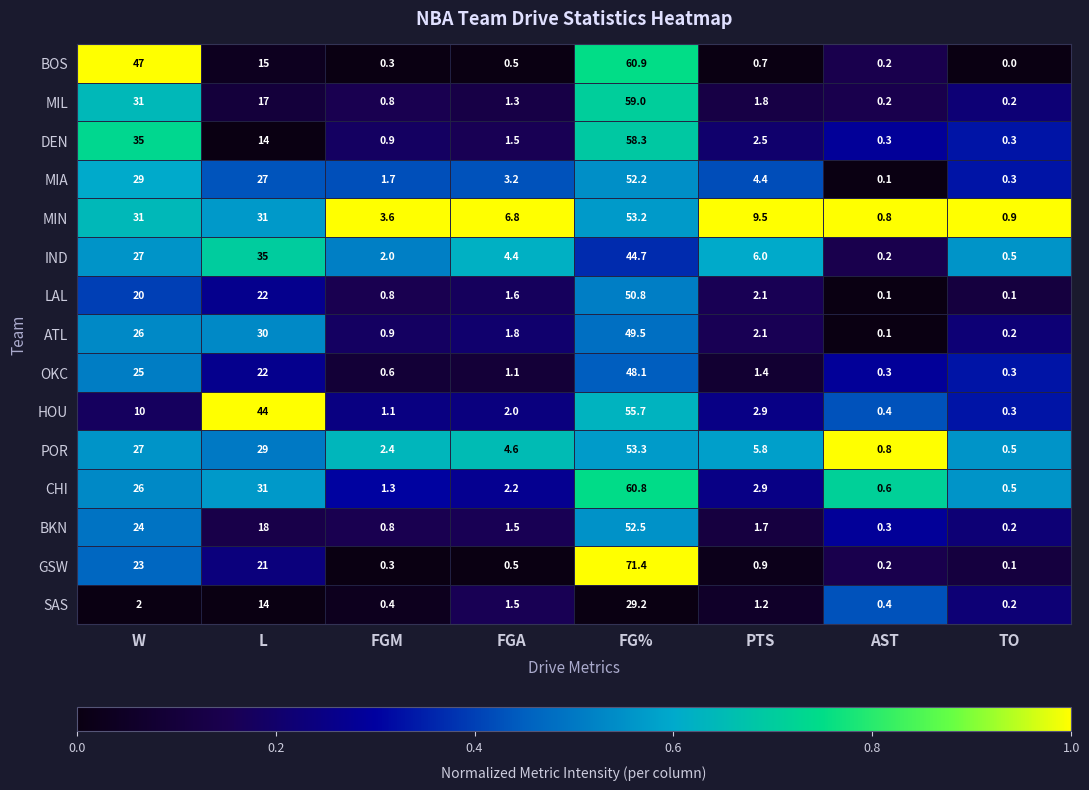

What is the approximate value of MIA at W?

29.0